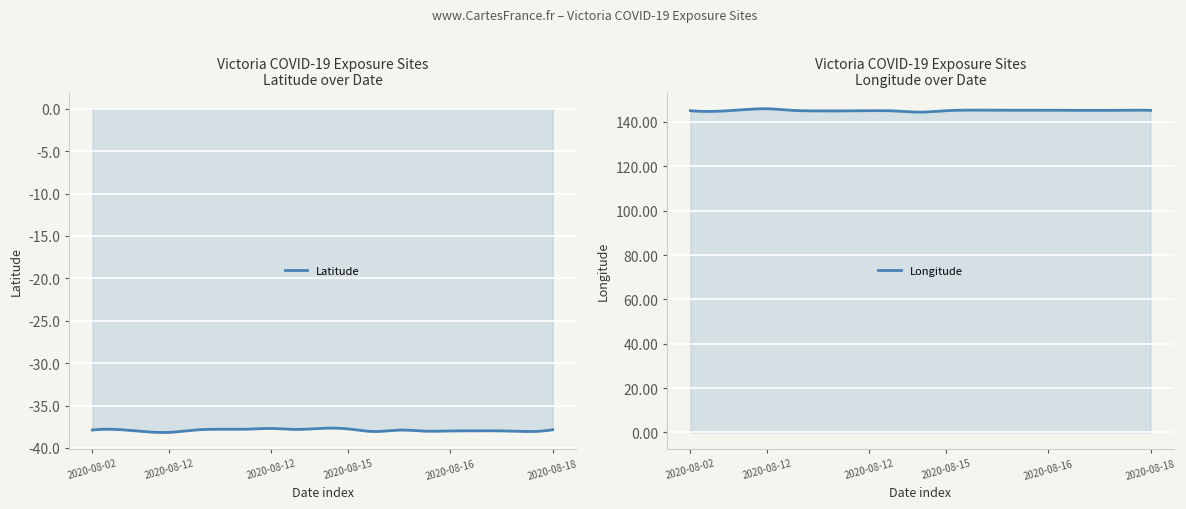

How many data points in Longitude are less than 145?

5